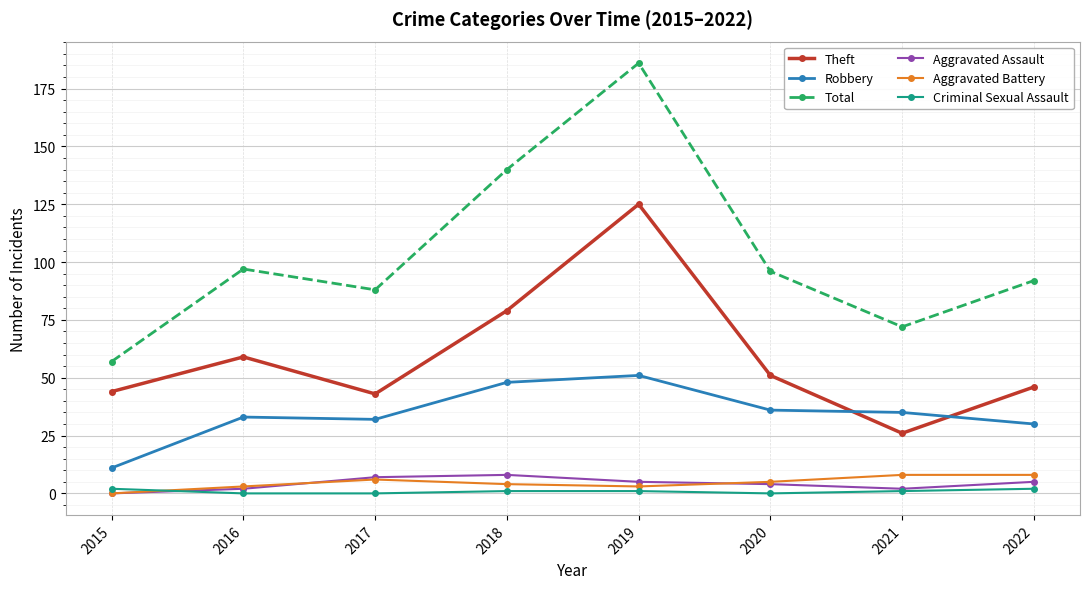

What is the total value across all series at 2015?

114